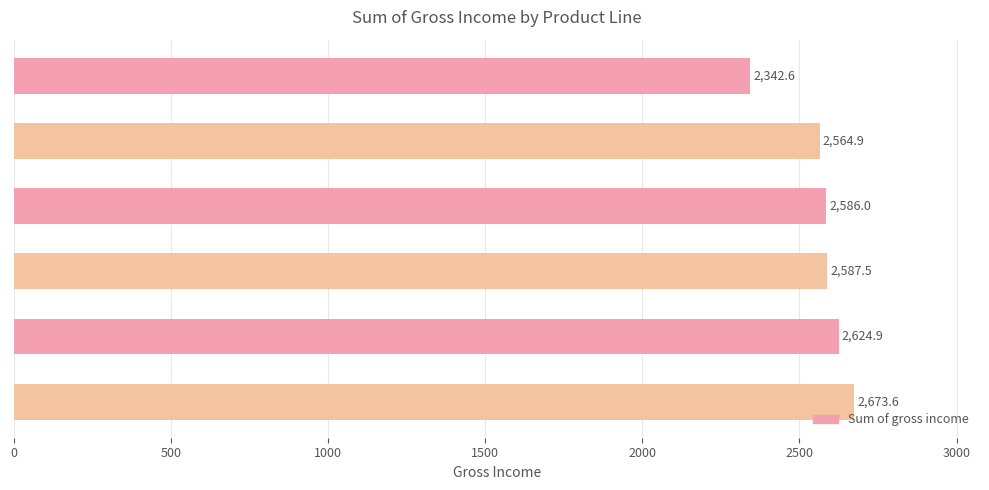

Are the bars horizontal?

Yes